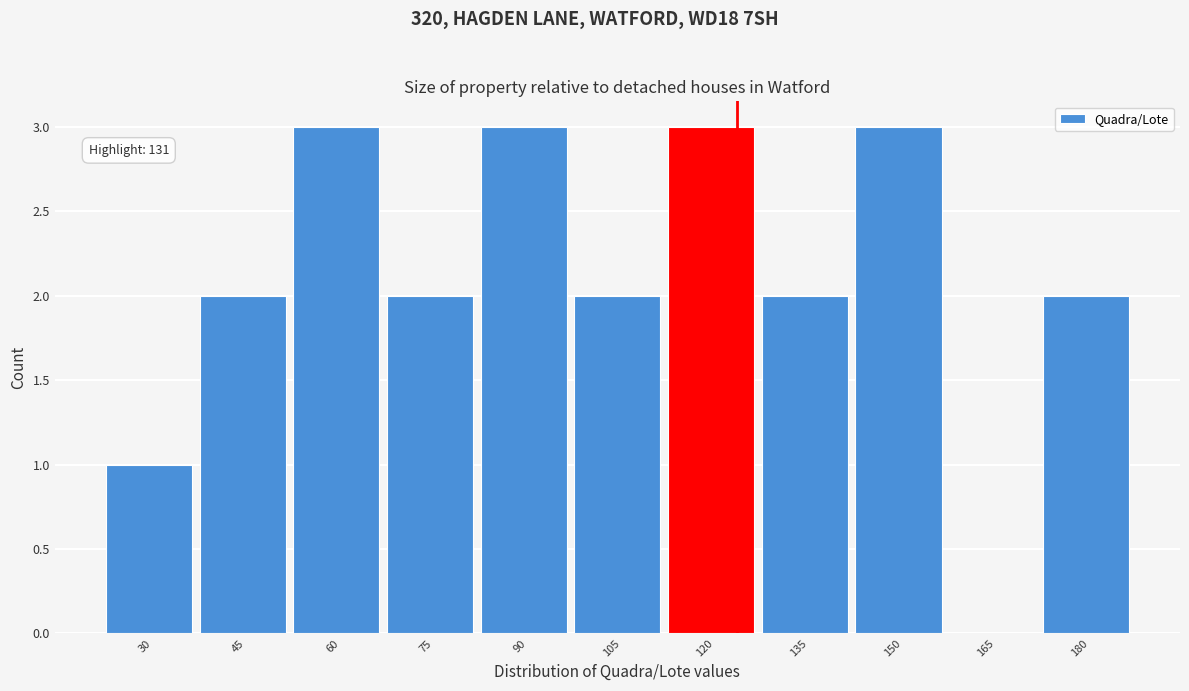

Reading left to right, transcribe all the data shown in this chart.

30=1	45=2	60=3	75=2	90=3	105=2	120=3	135=2	150=3	165=0	180=2